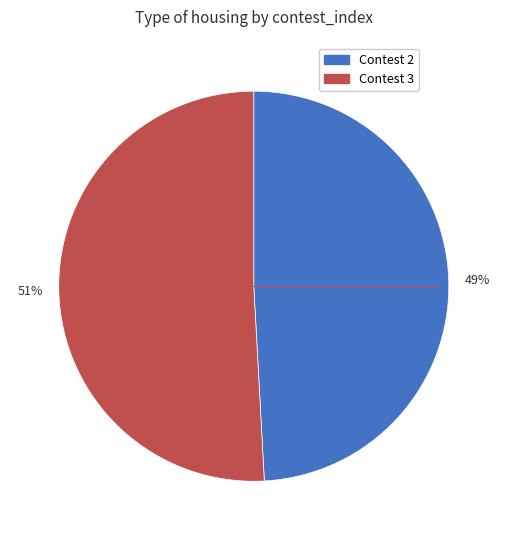

To the nearest percent, what portion does 49% represent?

49%